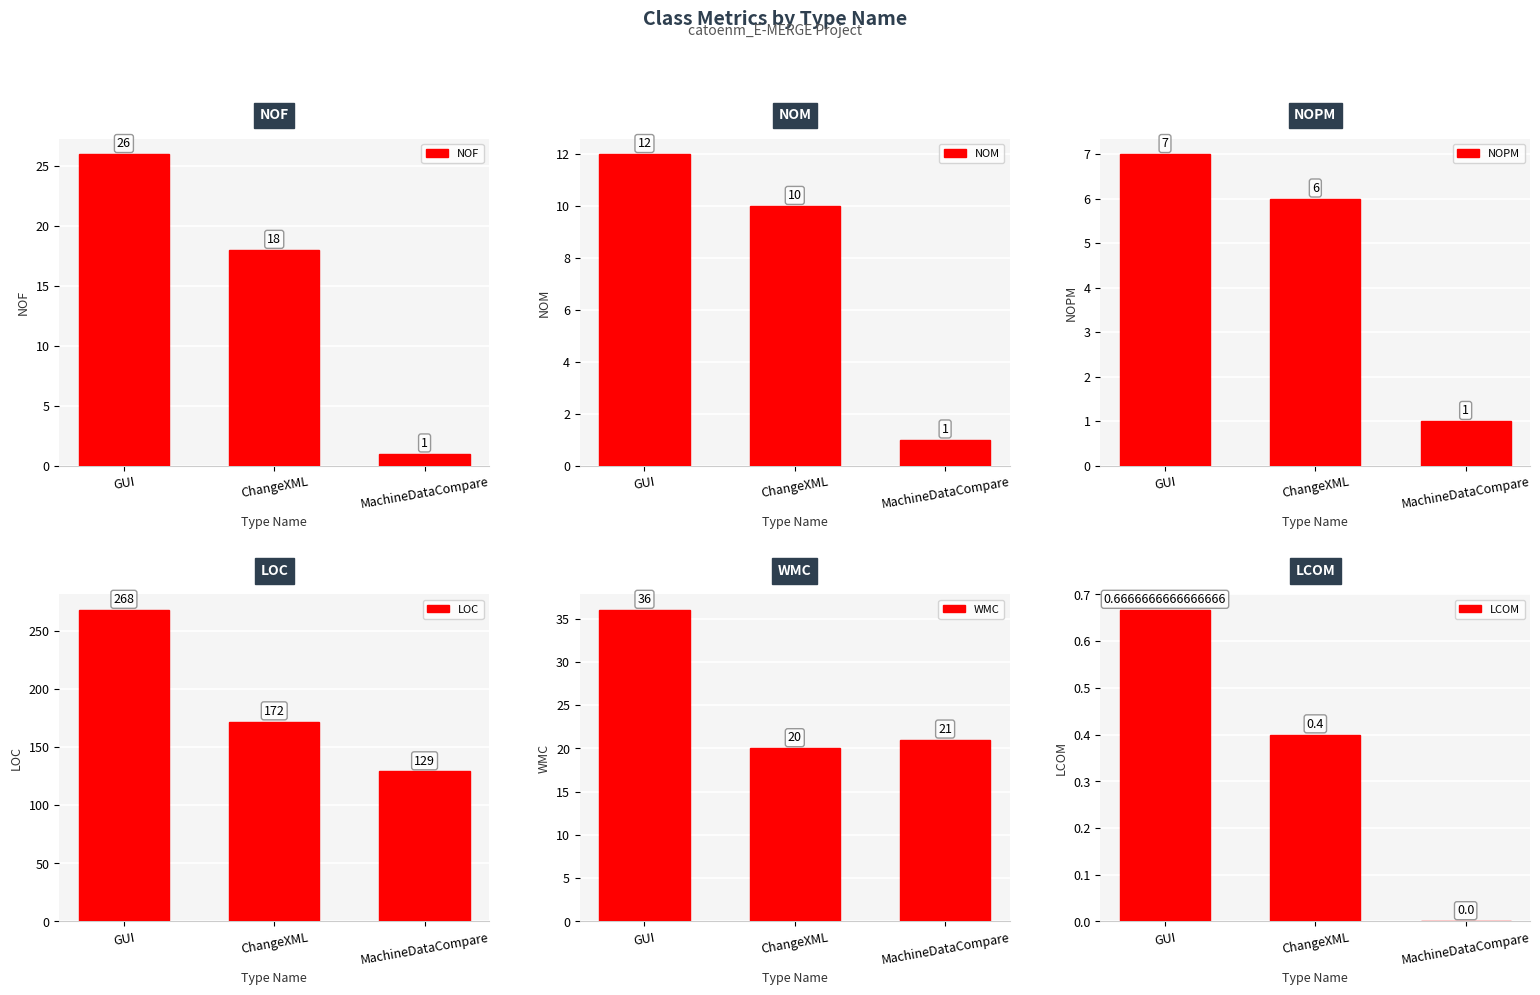

How many series are shown in this chart?

6